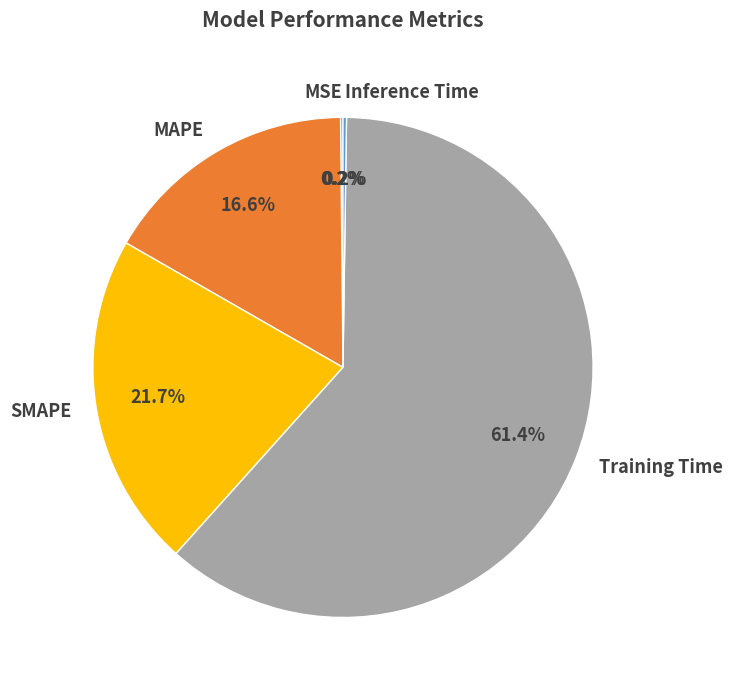

What is the majority slice?

Training Time